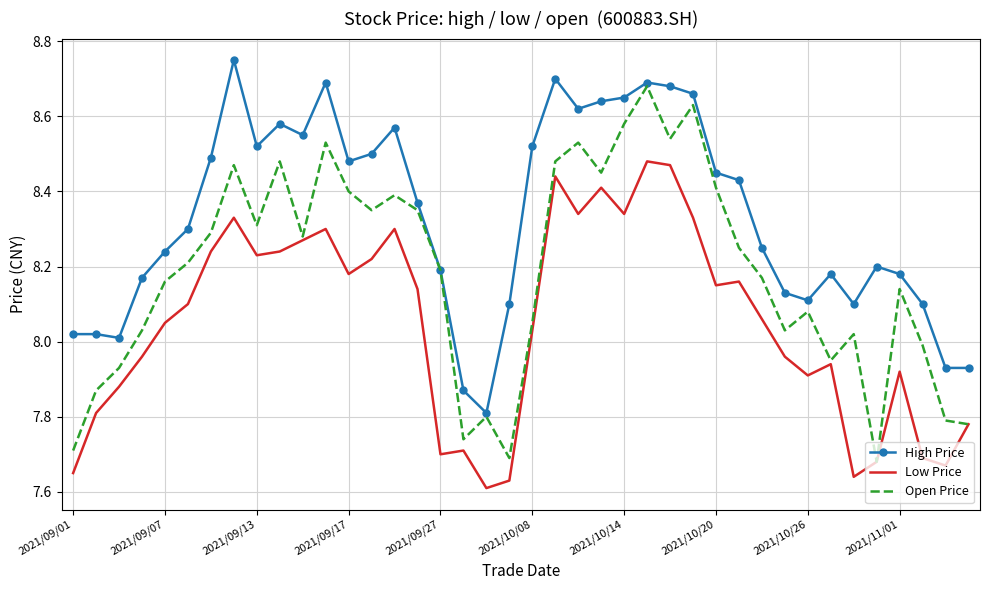

Rank the series by their maximum value, from lowest to highest.

Low Price, Open Price, High Price